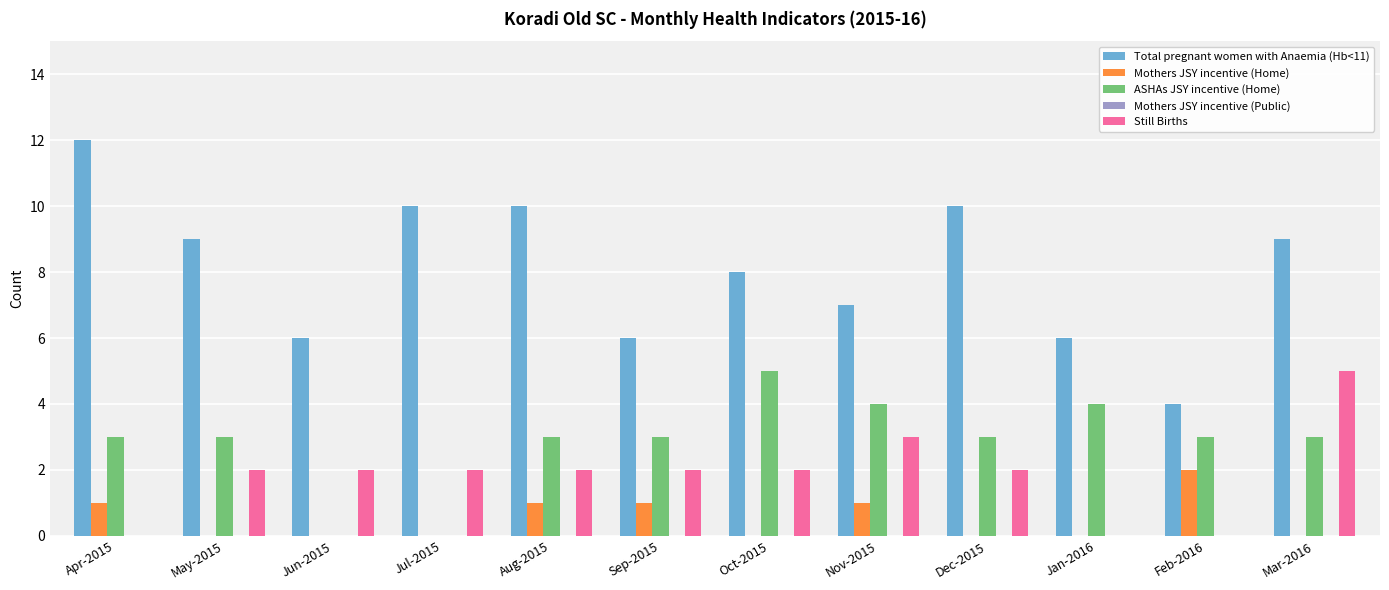

Is the value of Still Births at Feb-2016 greater than the value of Mothers JSY incentive (Home) at Aug-2015?

No